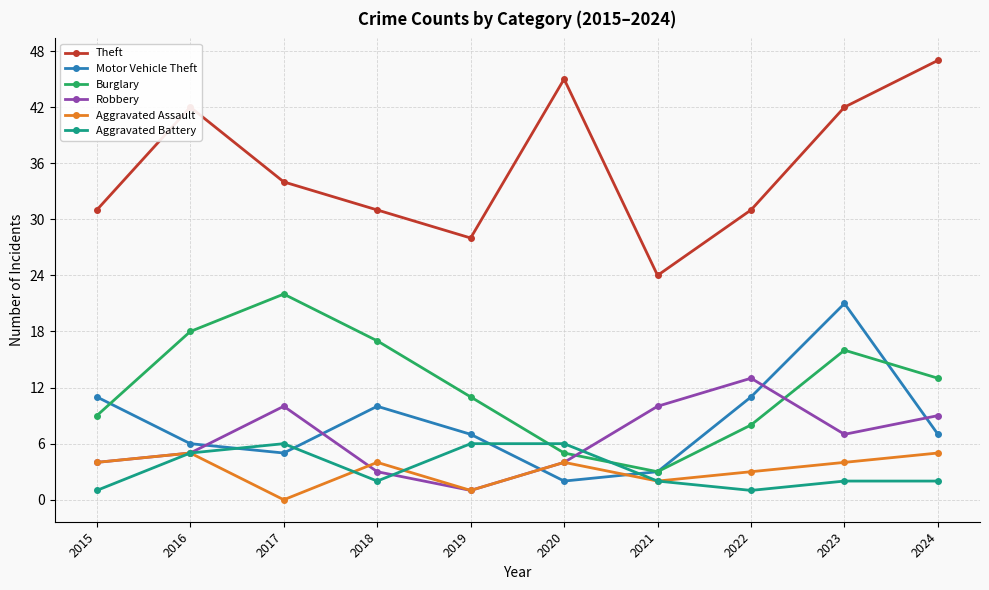

Reading left to right, extract all data points from this chart.

Theft: 31	42	34	31	28	45	24	31	42	47
Motor Vehicle Theft: 11	6	5	10	7	2	3	11	21	7
Burglary: 9	18	22	17	11	5	3	8	16	13
Robbery: 4	5	10	3	1	4	10	13	7	9
Aggravated Assault: 4	5	0	4	1	4	2	3	4	5
Aggravated Battery: 1	5	6	2	6	6	2	1	2	2